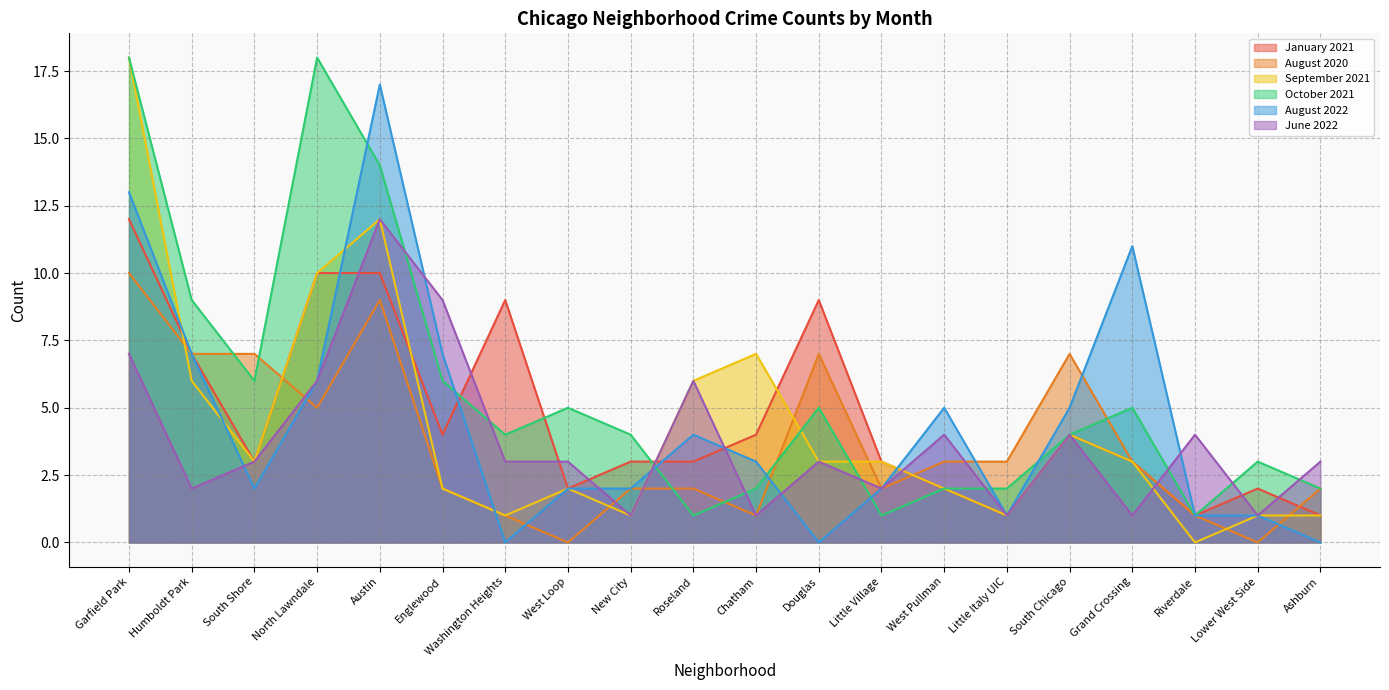

What is the approximate value of August 2020 at Riverdale?

1